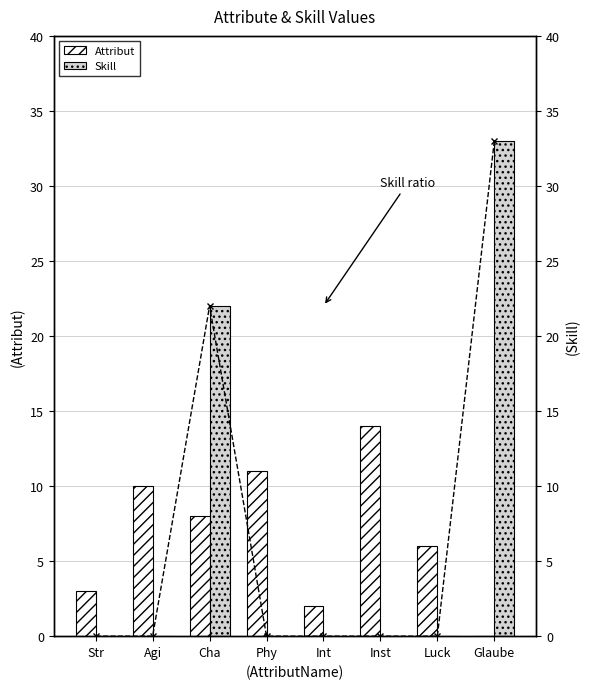

Does the chart contain stacked bars?

No